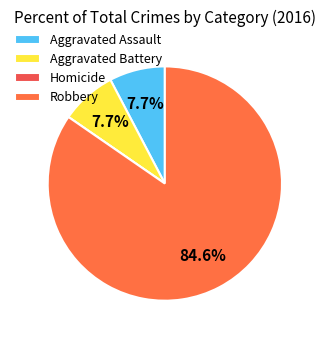

The Homicide slice represents 11% of the pie. True or false?

False